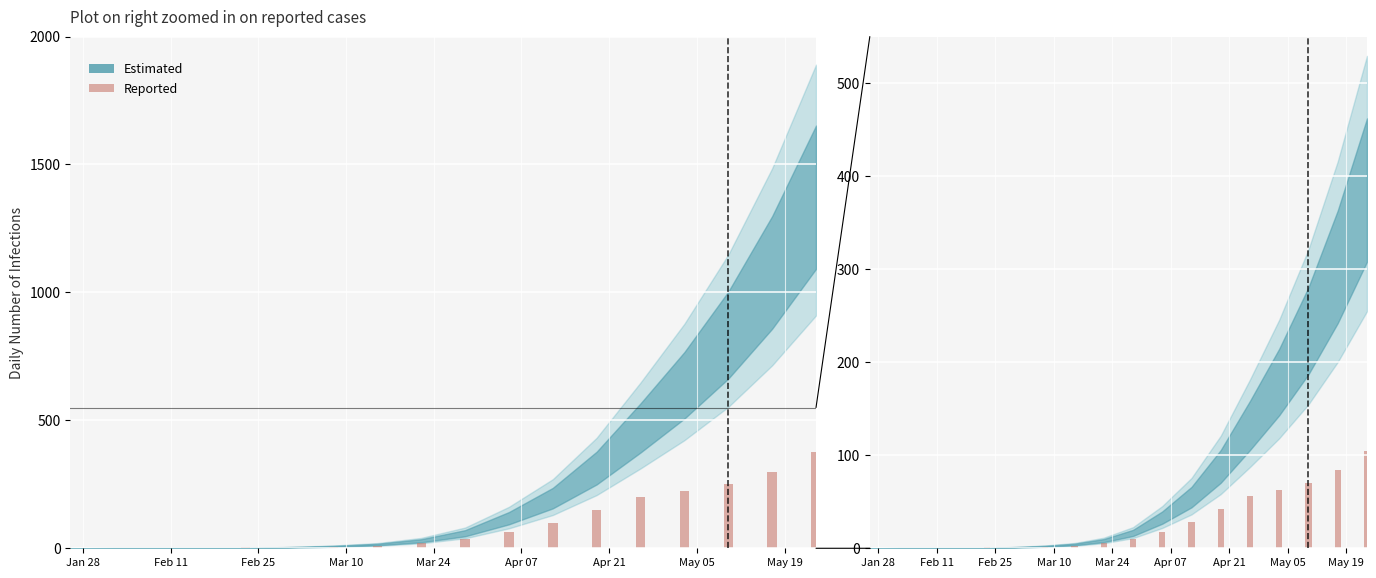

How many values exceed 10?

9